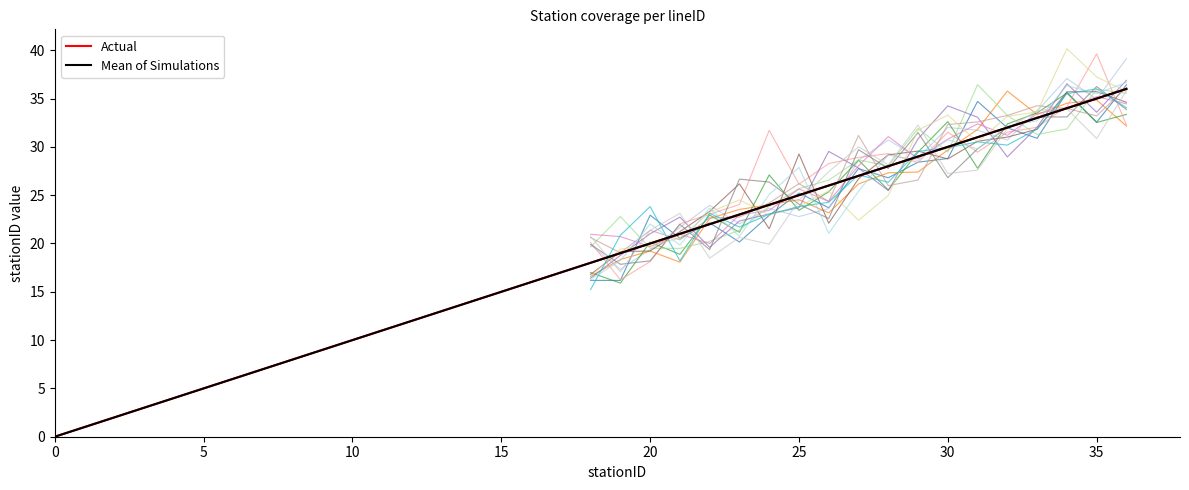

True or false: Actual and Mean of Simulations cross at least once.

False